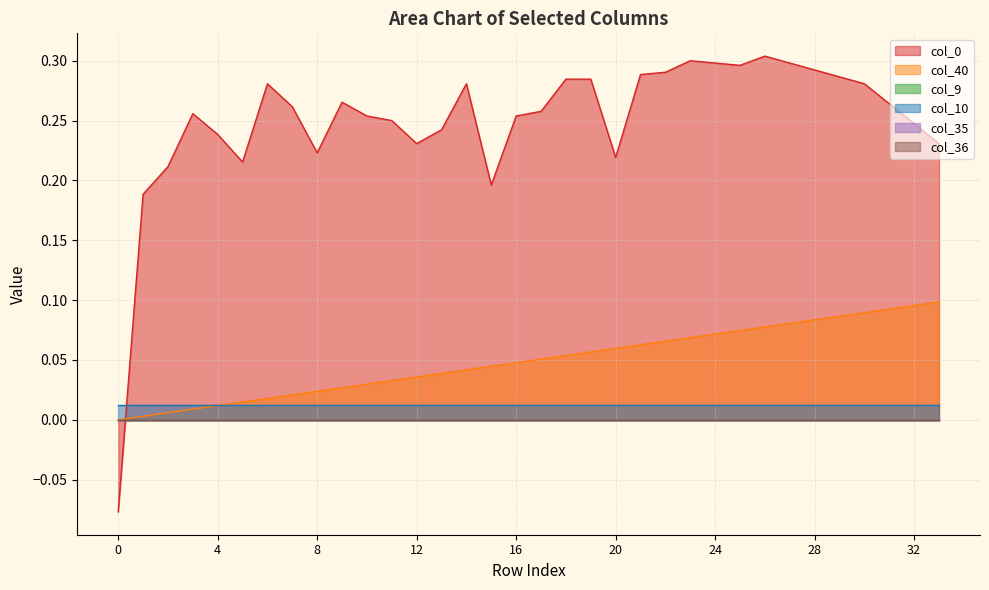

Where do col_0 and col_40 first cross each other?

0 and 1